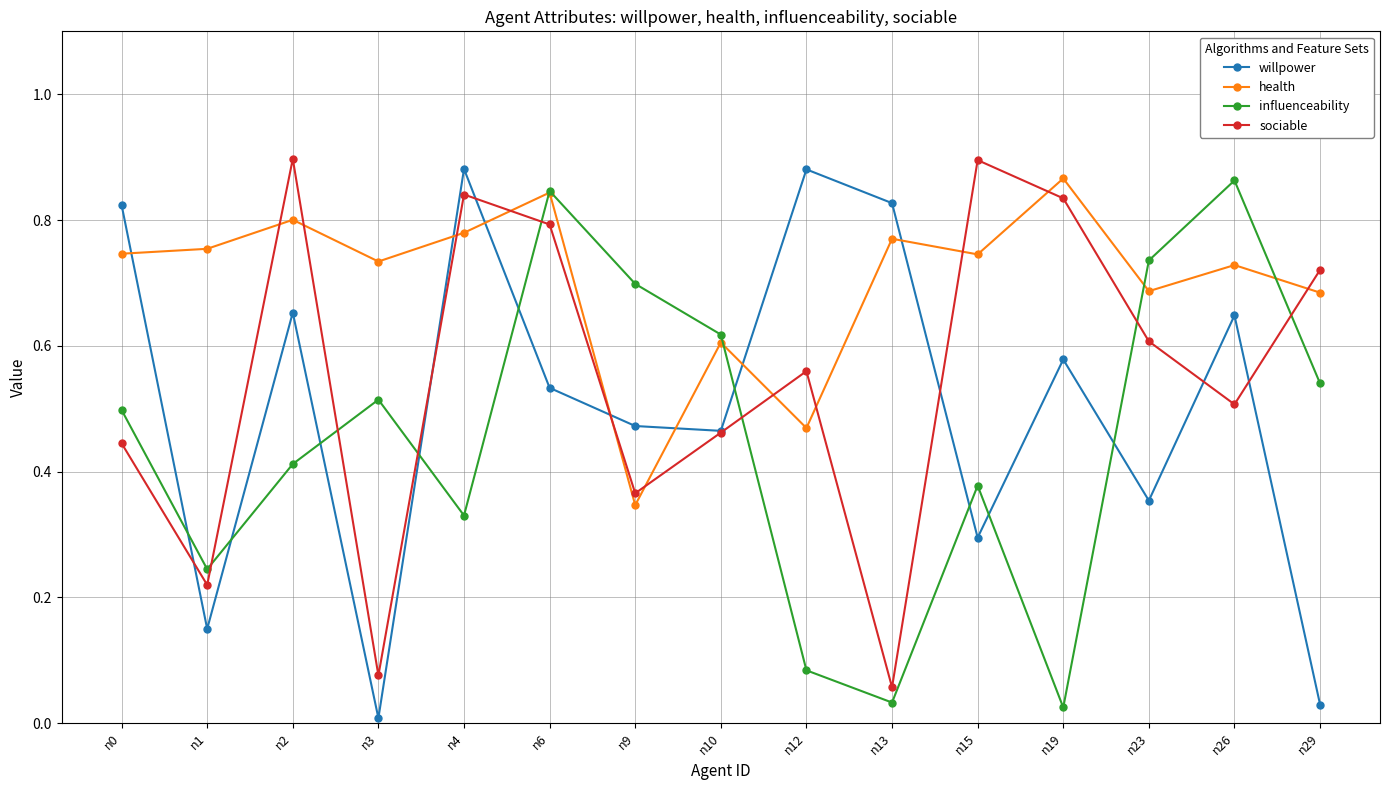

List the series in order of their overall mean, highest first.

health, sociable, willpower, influenceability